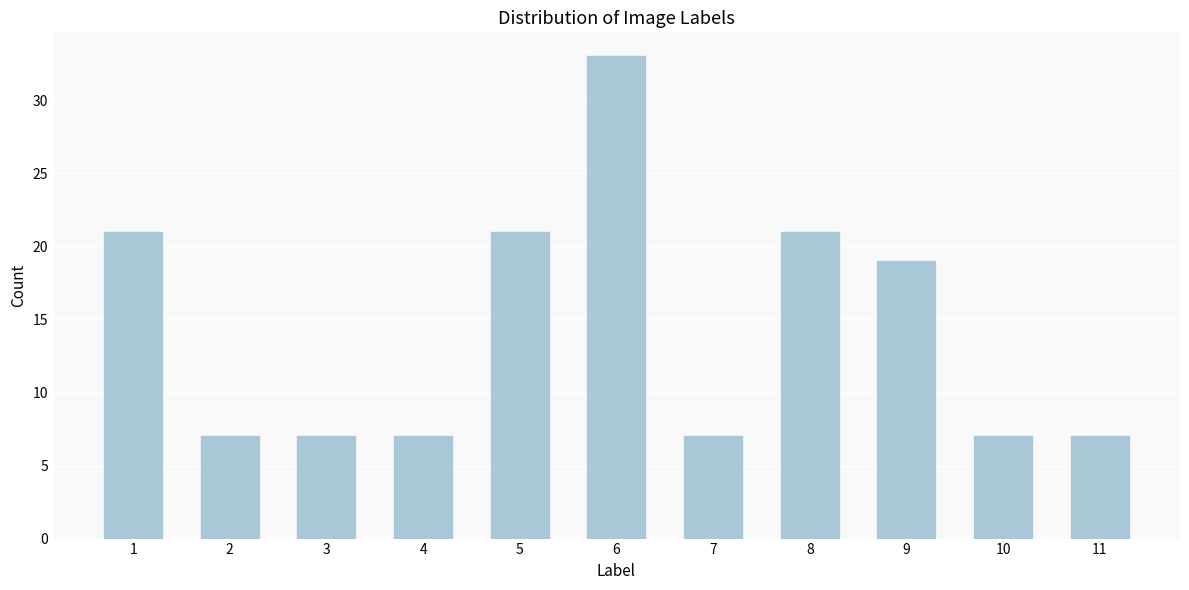

Reading left to right, transcribe all the data shown in this chart.

1=21	2=7	3=7	4=7	5=21	6=33	7=7	8=21	9=19	10=7	11=7